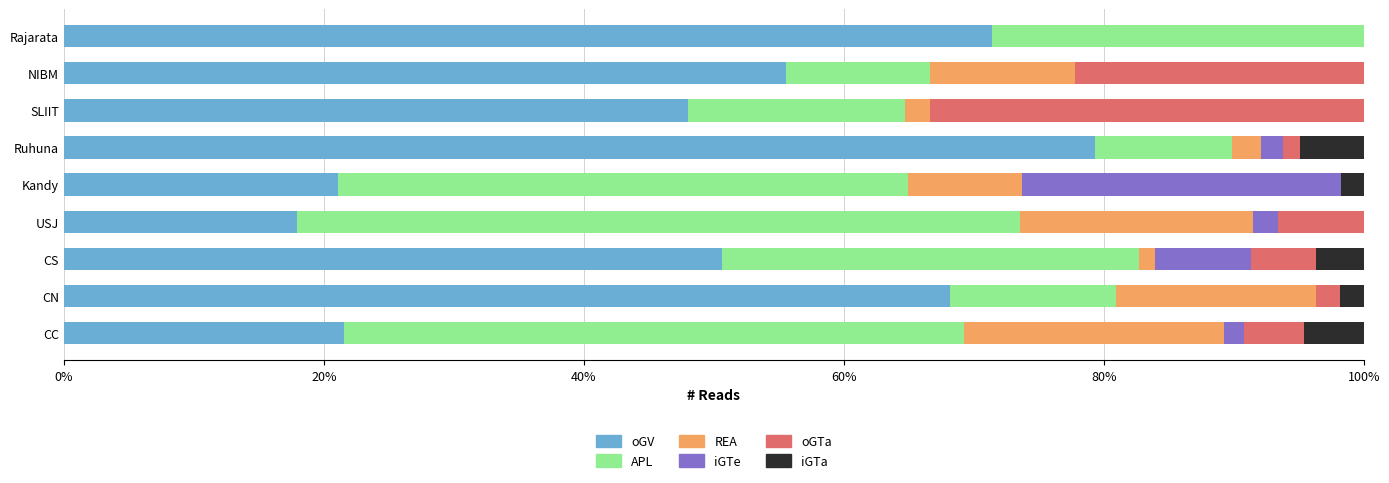

At which label does oGV reach its peak?

Ruhuna